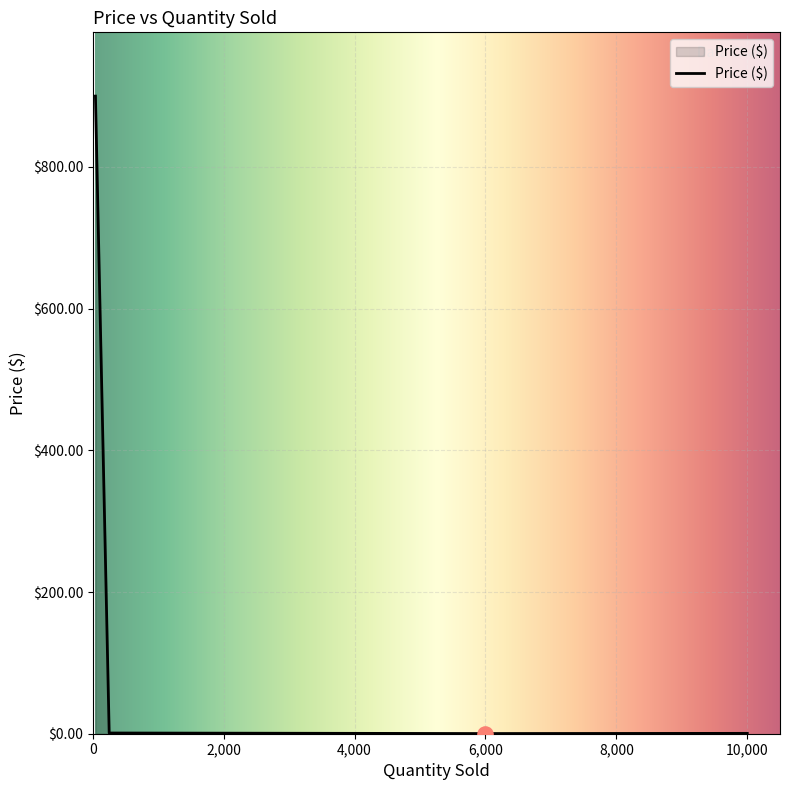

True or false: the data has more than 1 interior local peaks.

False